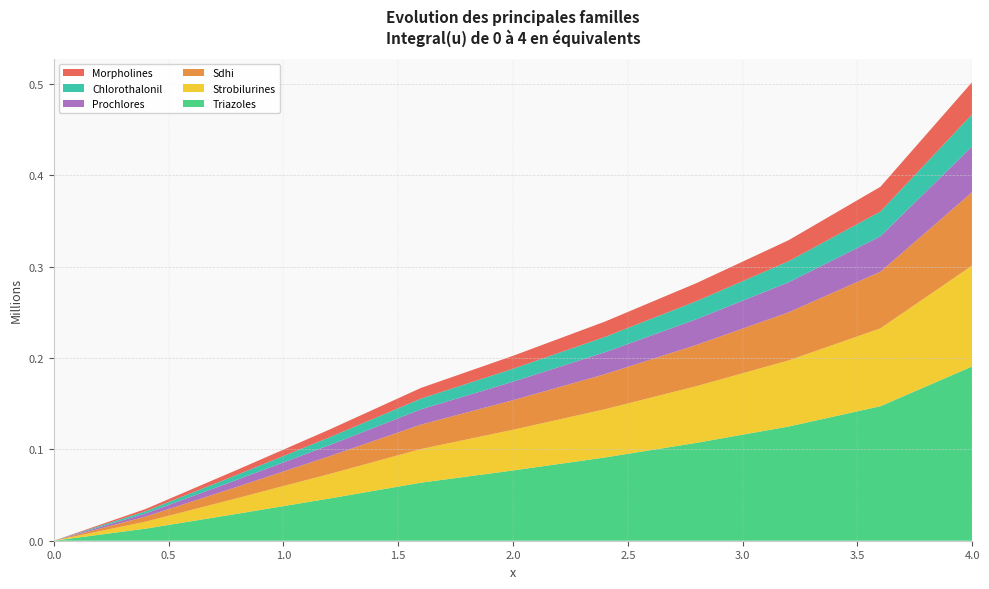

Reading left to right, extract all data points from this chart.

Integral(u) full: 0.0=0.0	0.4=0.0	0.8=0.1	1.2=0.1	1.6=0.2	2.0=0.2	2.4=0.2	2.8=0.3	3.2=0.3	3.6=0.4	4.0=0.5
Series A: 0.0=0.0	0.4=0.0	0.8=0.0	1.2=0.1	1.6=0.1	2.0=0.1	2.4=0.1	2.8=0.1	3.2=0.2	3.6=0.2	4.0=0.2
Series B: 0.0=0.0	0.4=0.0	0.8=0.0	1.2=0.0	1.6=0.0	2.0=0.0	2.4=0.1	2.8=0.1	3.2=0.1	3.6=0.1	4.0=0.1
Series C: 0.0=0.0	0.4=0.0	0.8=0.0	1.2=0.0	1.6=0.0	2.0=0.0	2.4=0.0	2.8=0.1	3.2=0.1	3.6=0.1	4.0=0.1
Series D: 0.0=0.0	0.4=0.0	0.8=0.0	1.2=0.0	1.6=0.0	2.0=0.0	2.4=0.0	2.8=0.0	3.2=0.0	3.6=0.1	4.0=0.1
Series E: 0.0=0.0	0.4=0.0	0.8=0.0	1.2=0.0	1.6=0.0	2.0=0.0	2.4=0.0	2.8=0.0	3.2=0.0	3.6=0.0	4.0=0.0